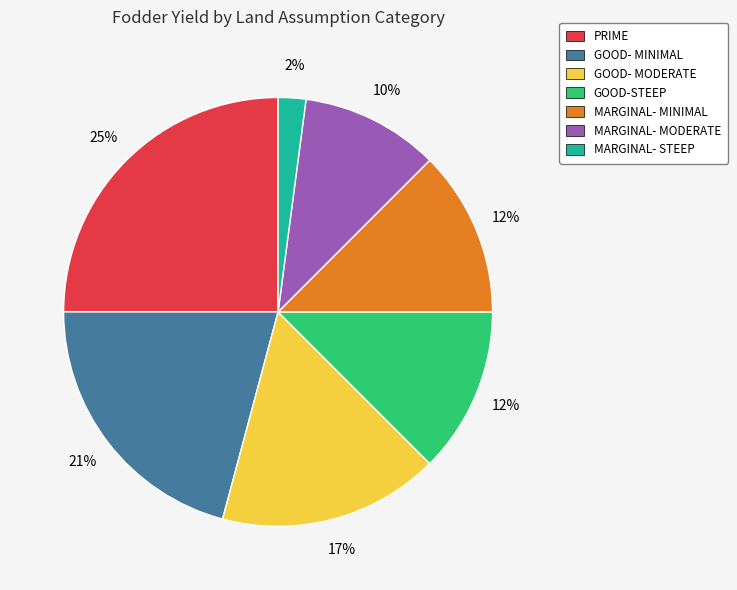

Does MARGINAL- STEEP account for over 50% of the chart?

No